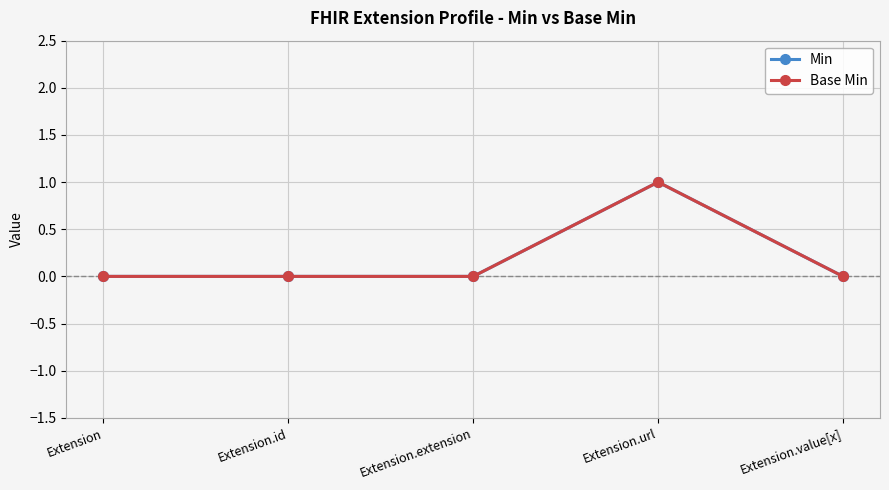

Which category has the highest value in the Base Min series?

Extension.url